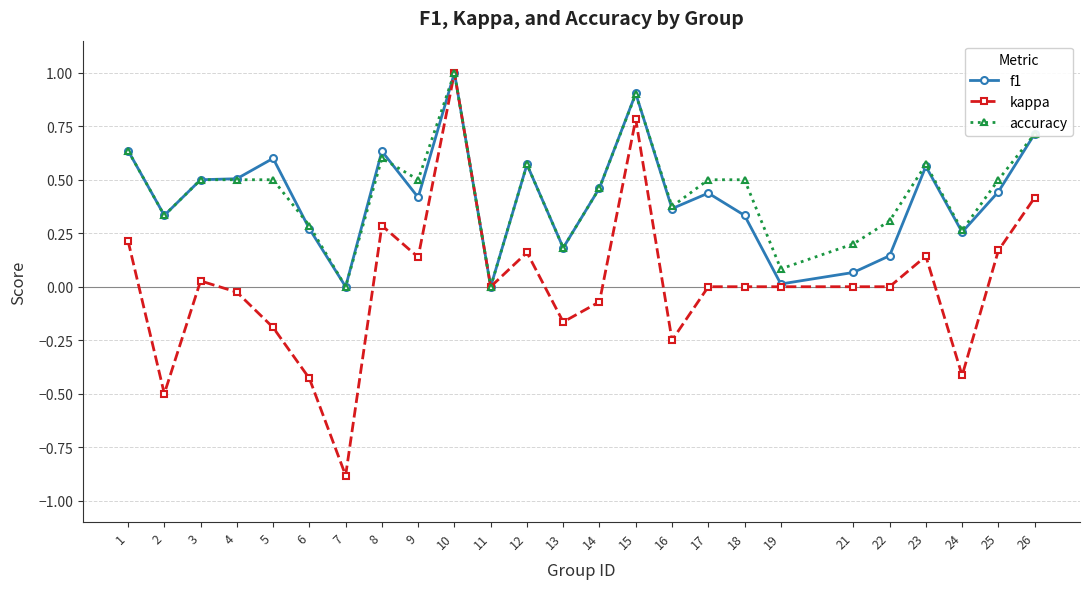

What is the minimum value shown in the chart?

-0.9